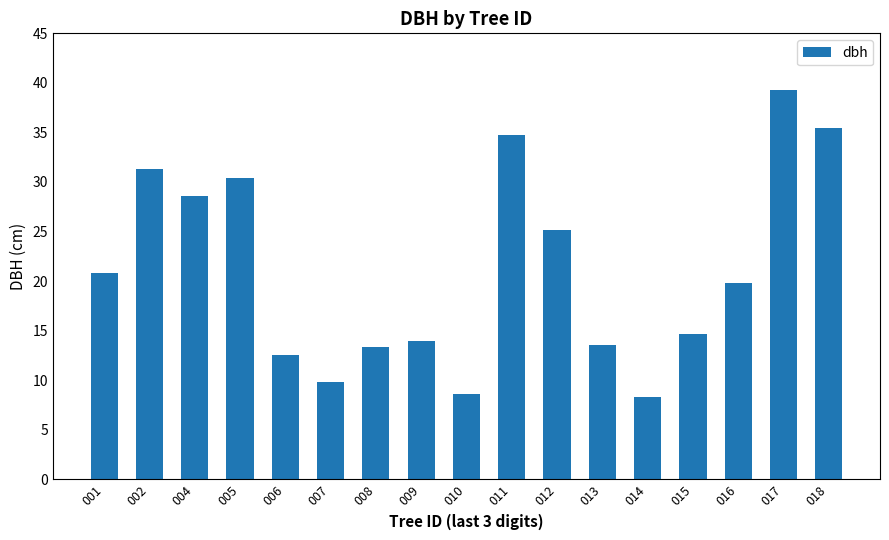

How many bars are there in total?

17